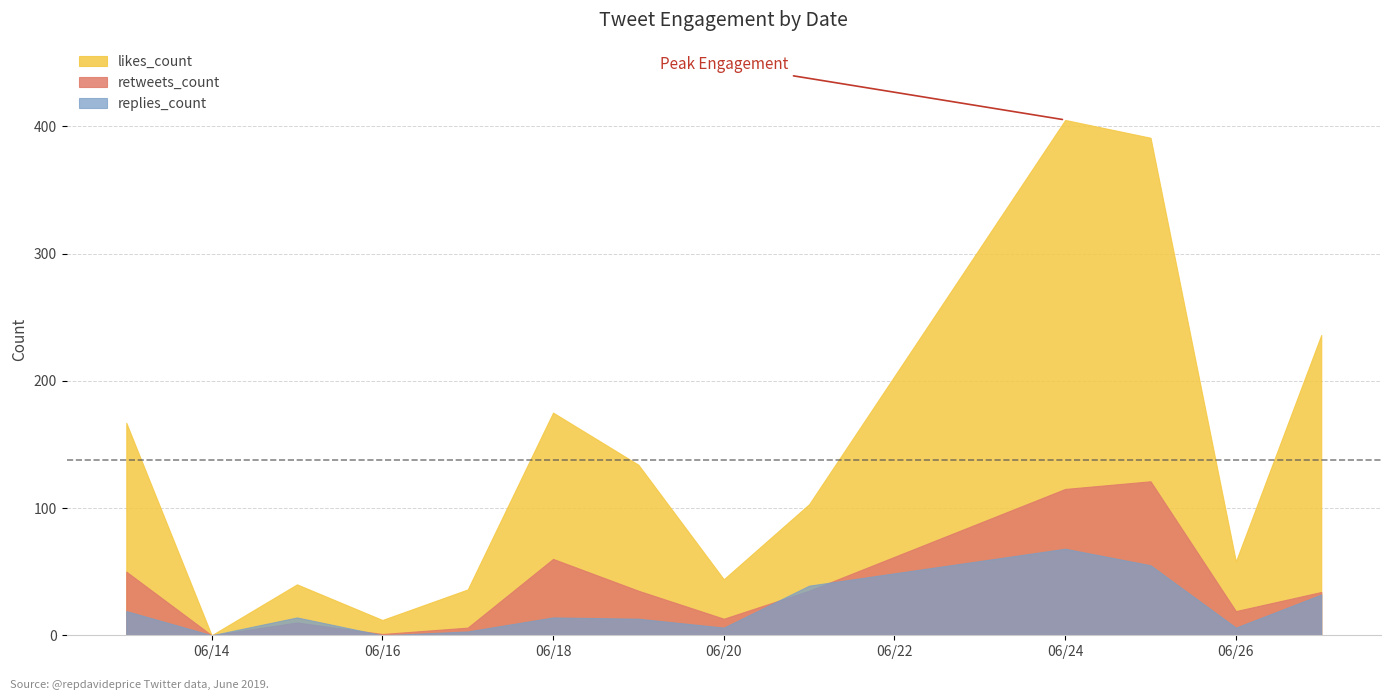

Does the chart have visible grid lines?

Yes